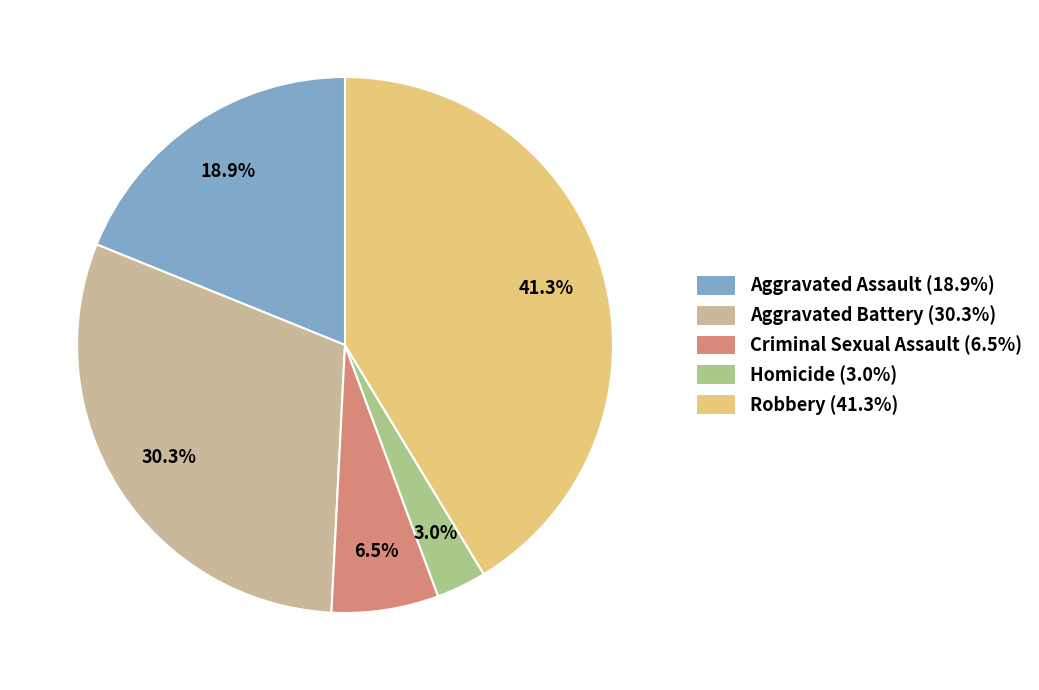

Which category has the biggest portion of the pie?

Robbery